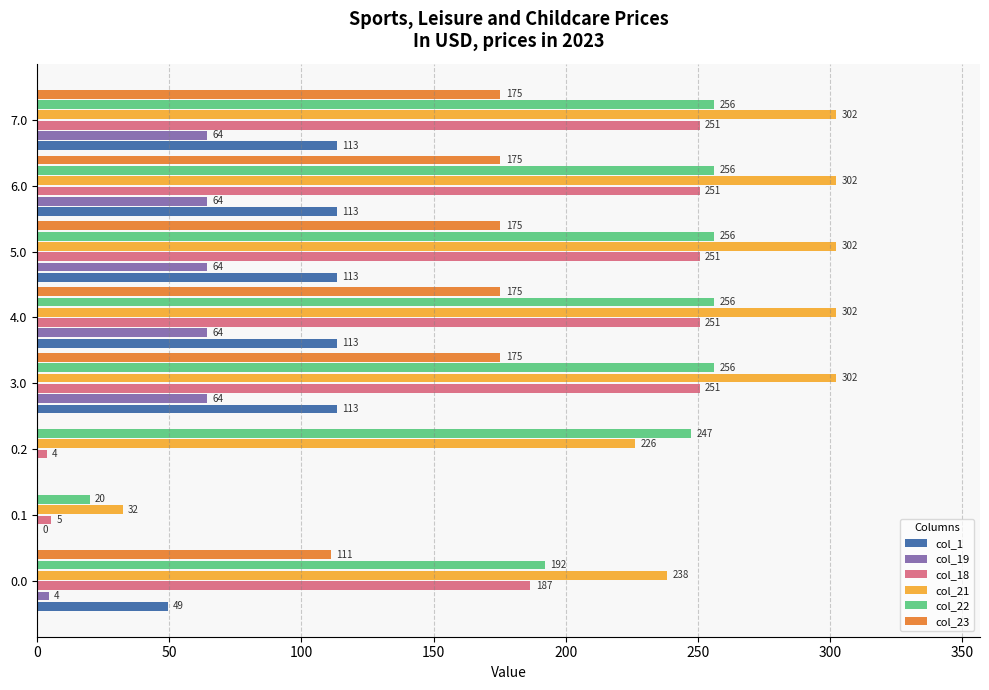

True or false: col_22 has a value of 256.3 at 6.0.

True